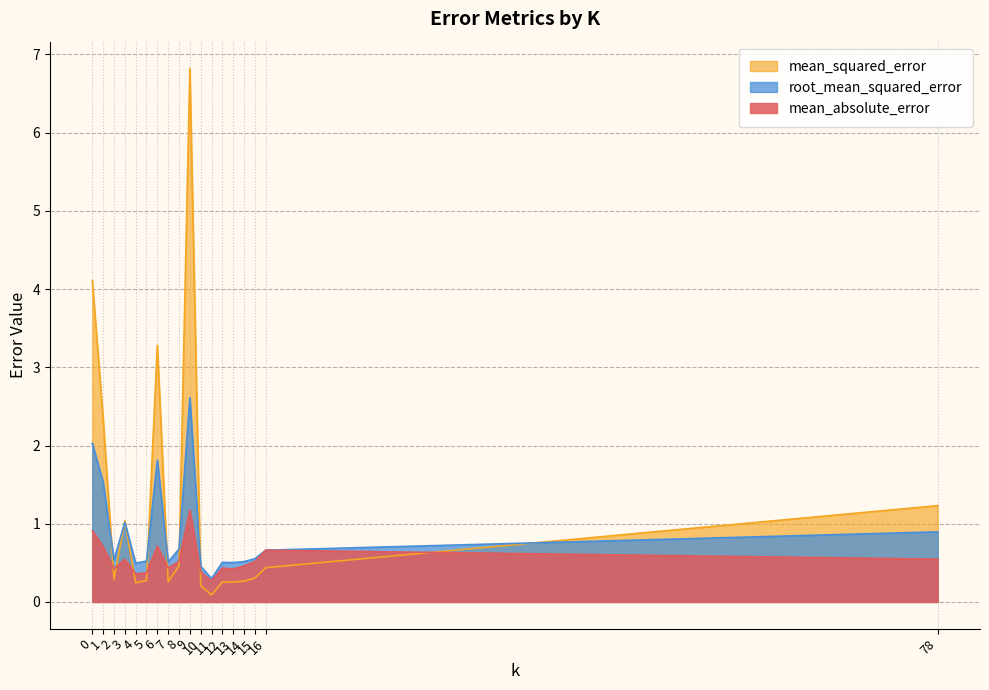

Does the chart display data point markers on the line(s)?

No